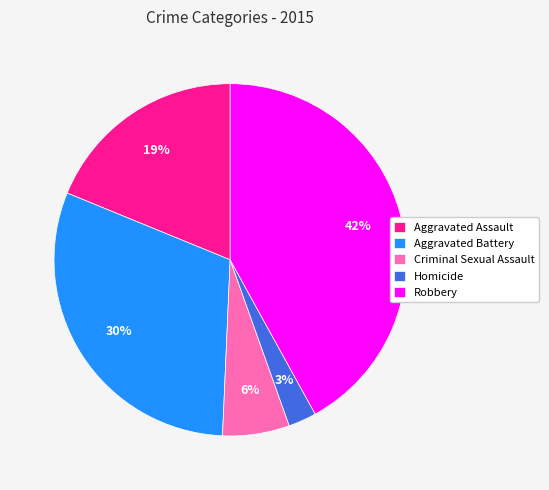

To the nearest percent, what is the average slice percentage?

20%